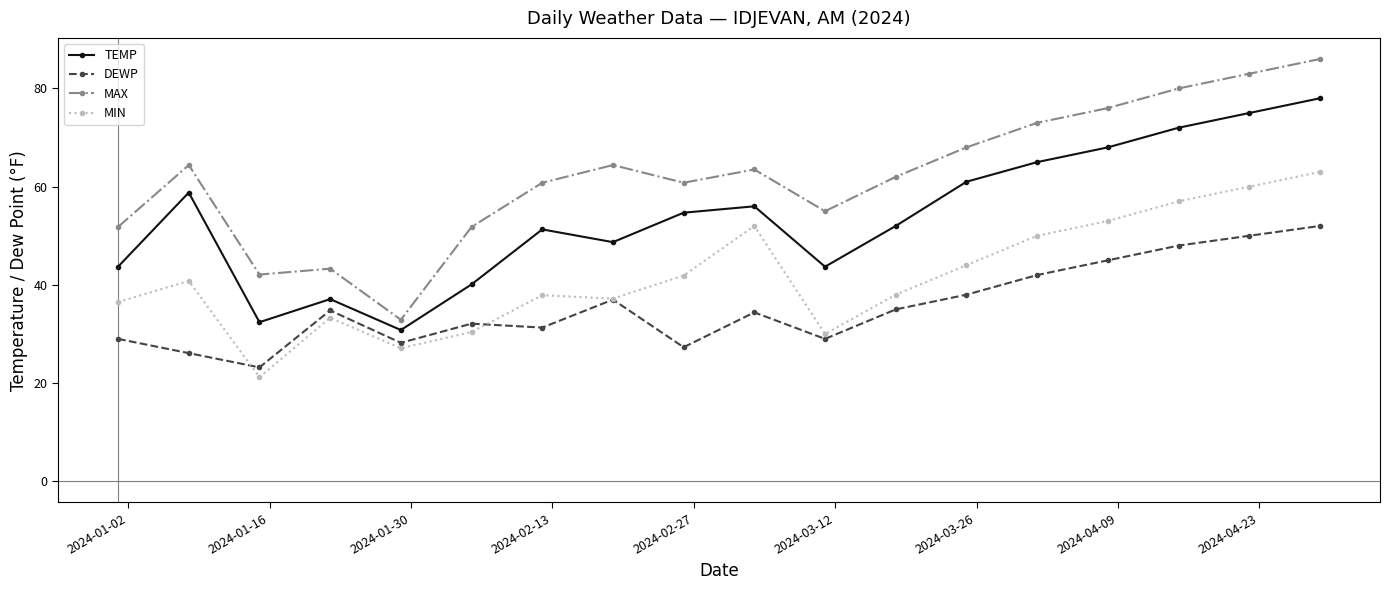

True or false: TEMP and DEWP intersect in this chart.

False